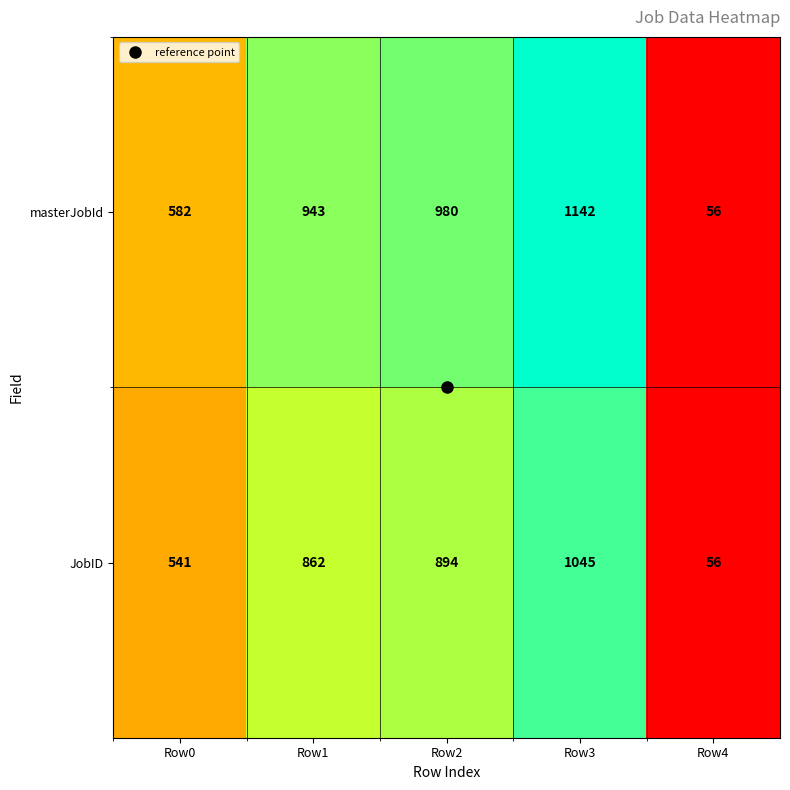

What is the greatest value displayed?

1142